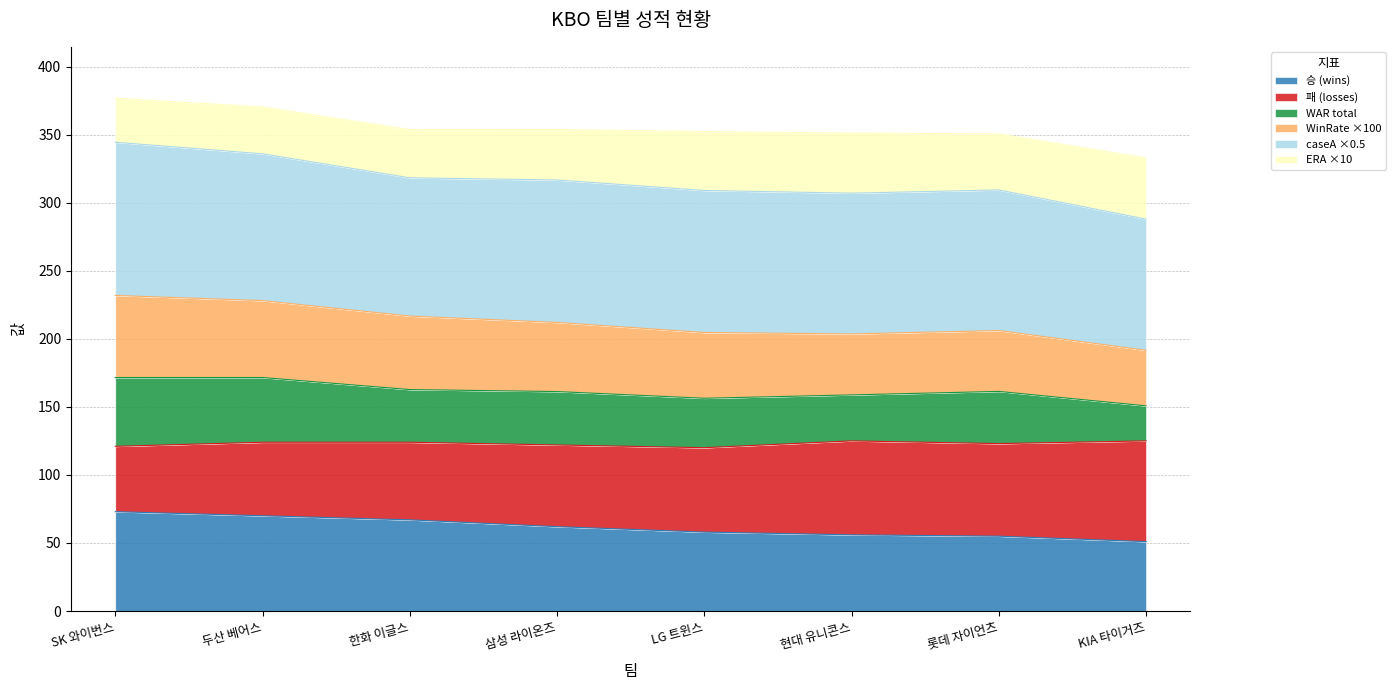

Does the chart display data point markers on the line(s)?

No